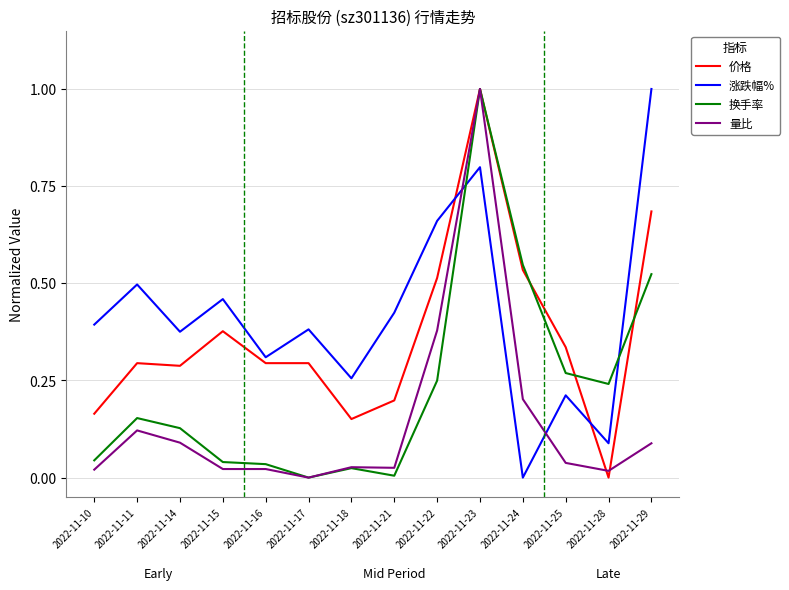

The value of 换手率 at 2022-11-25 is 0.1. True or false?

False